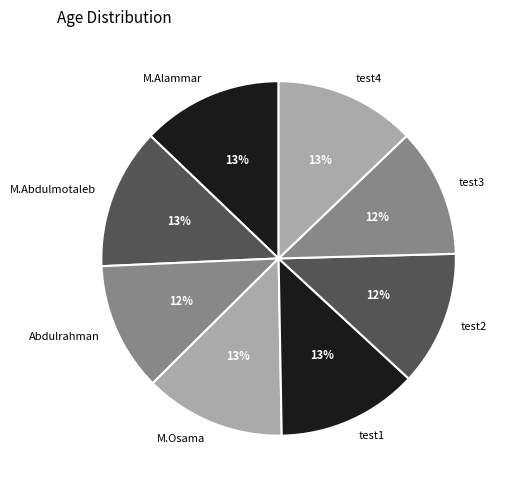

To the nearest percent, what is the average slice percentage?

12%